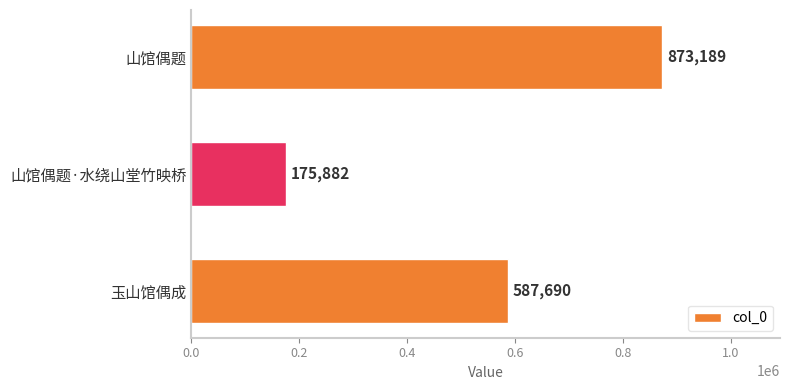

How many data points are less than 587690?

1